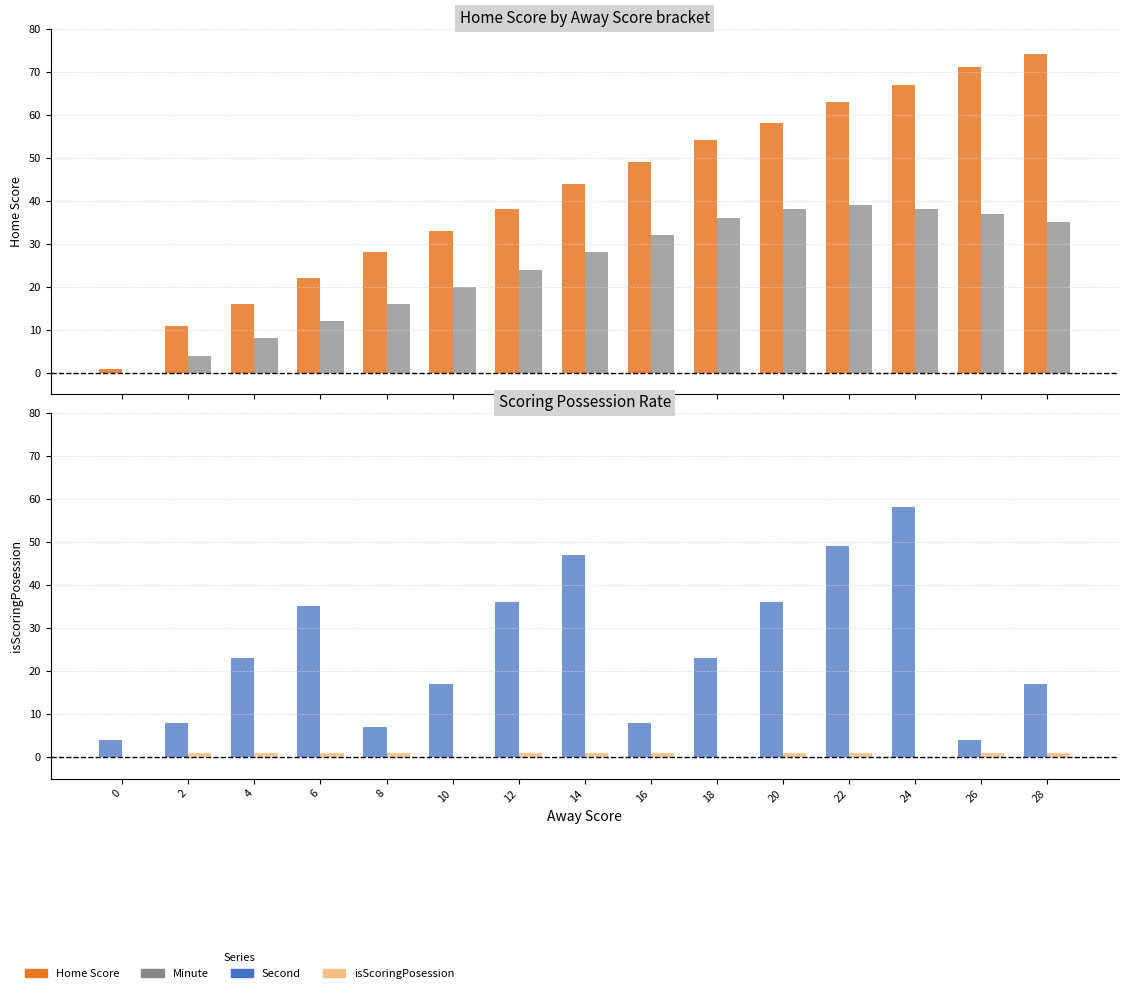

Which series has the largest total across all categories?

Home Score